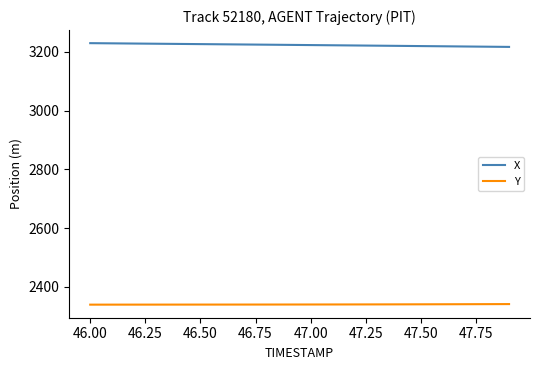

What is the highest value of the X series?

3229.1